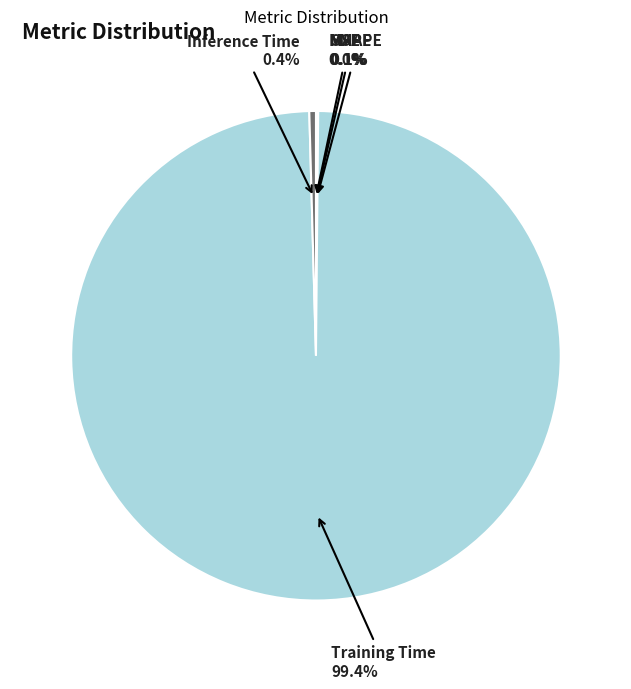

What percentage is the Training Time slice, to the nearest percent?

99%